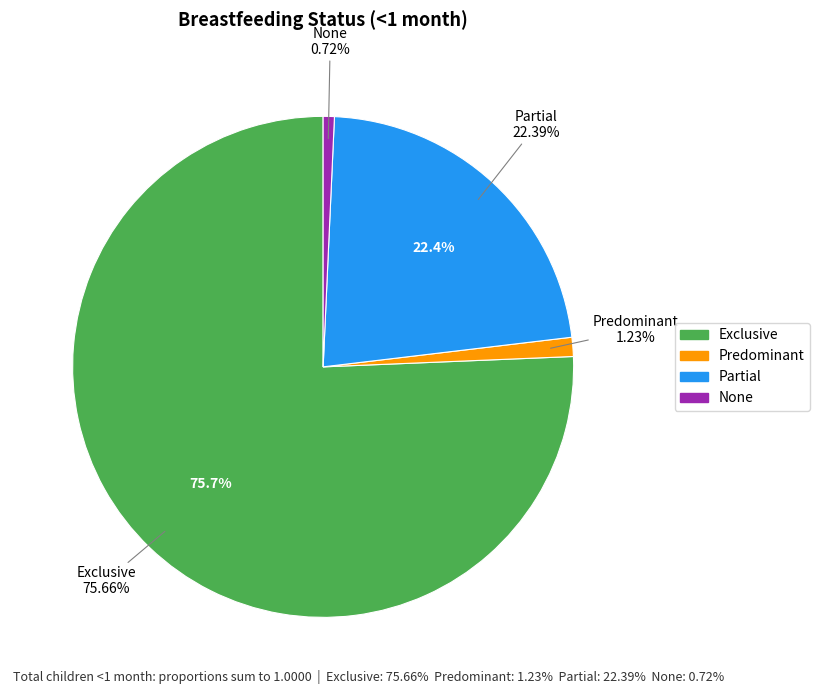

To the nearest percent, what percentage of the pie is Exclusive?

76%